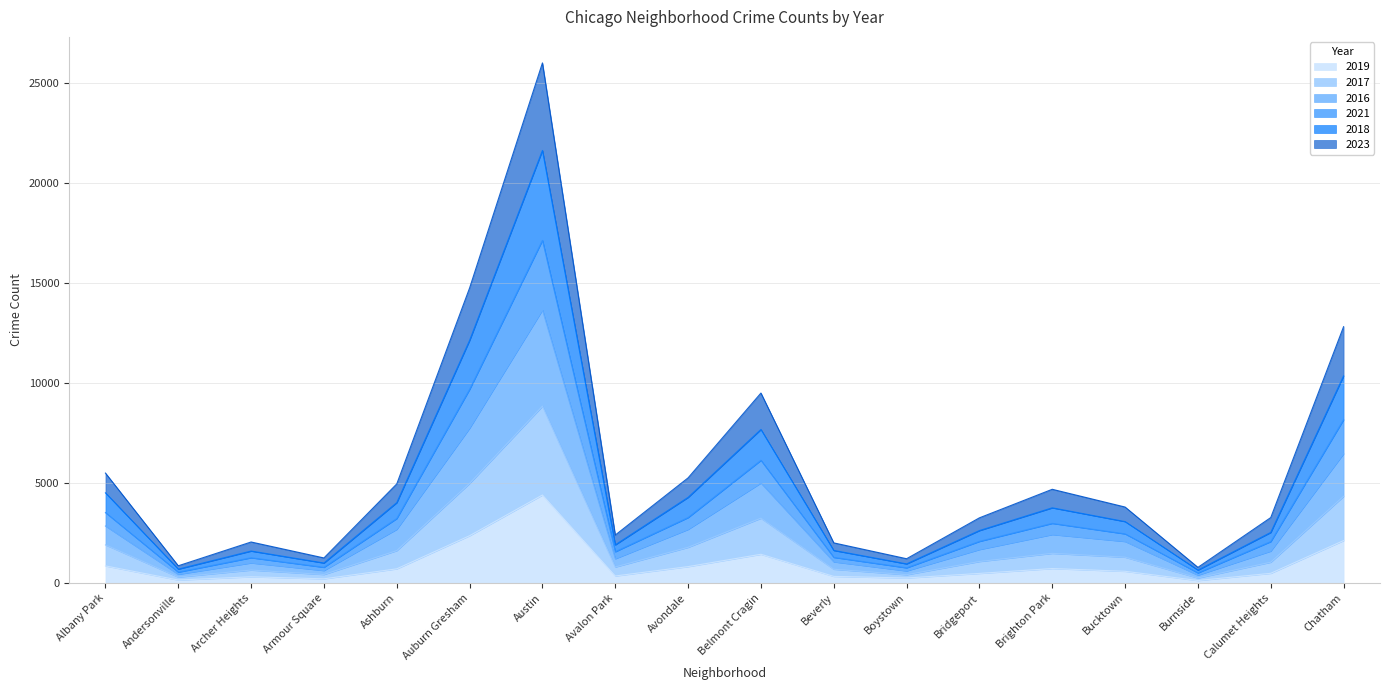

What is the minimum value shown in the chart?

126